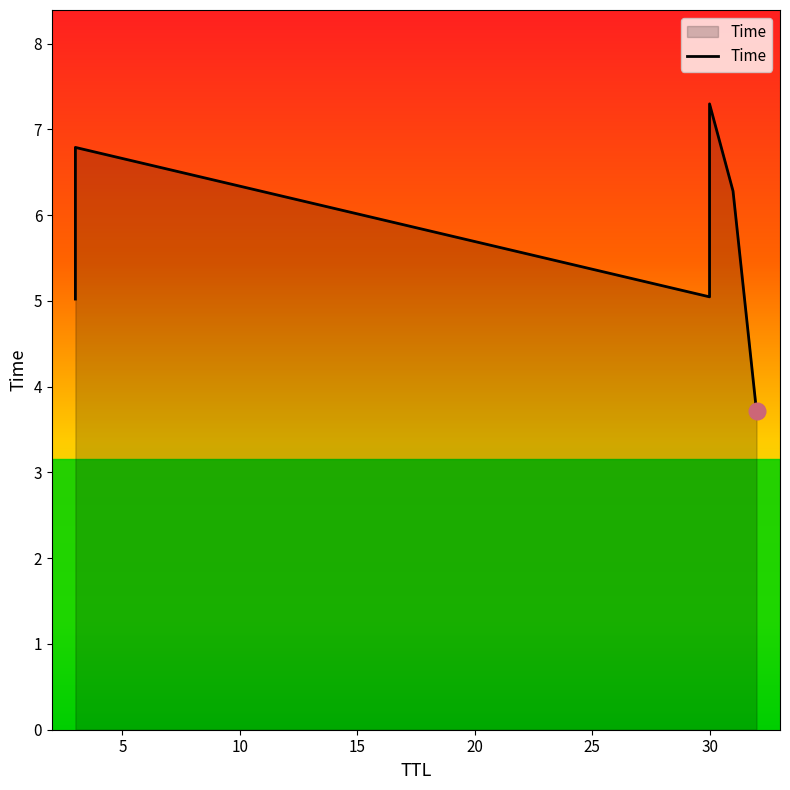

What is the average value?

5.7